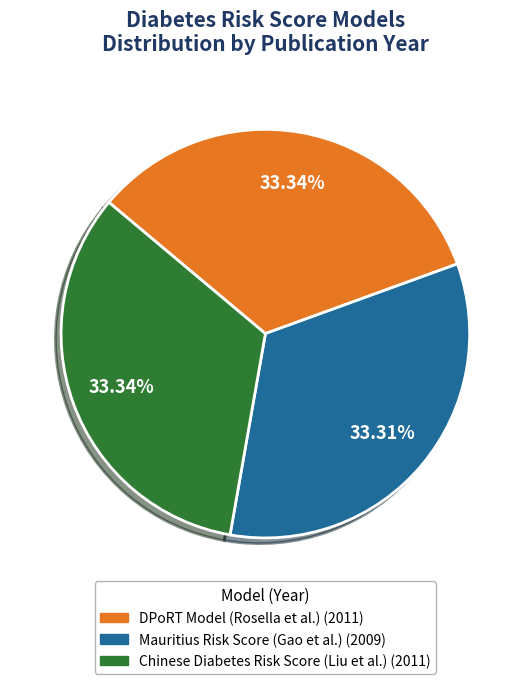

Is there any slice that represents more than half of the pie?

No